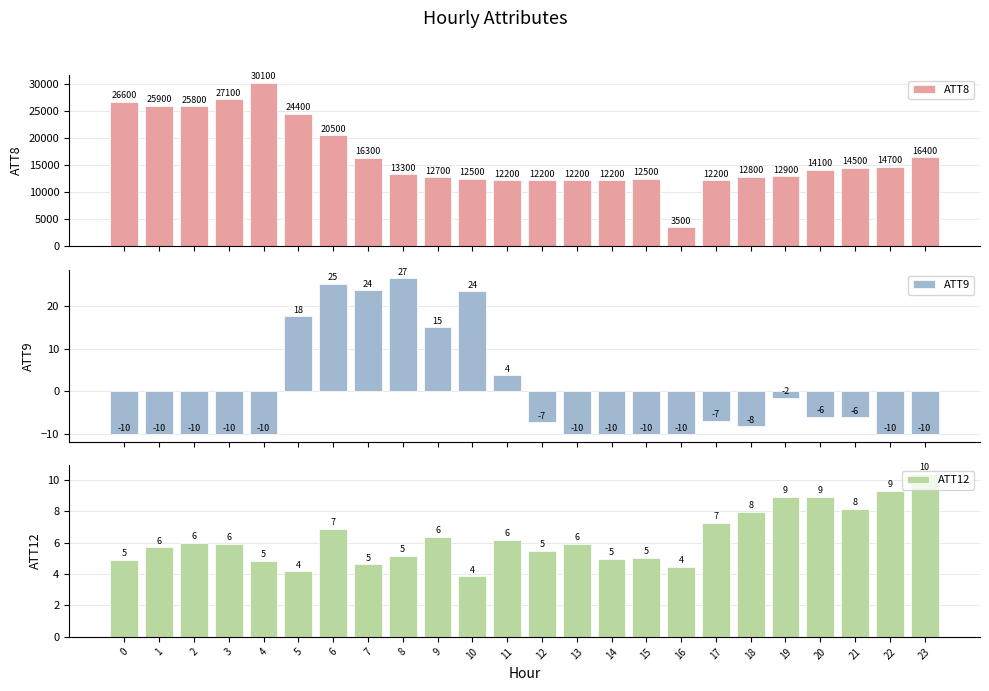

What is the average value of the ATT8 series?

16567